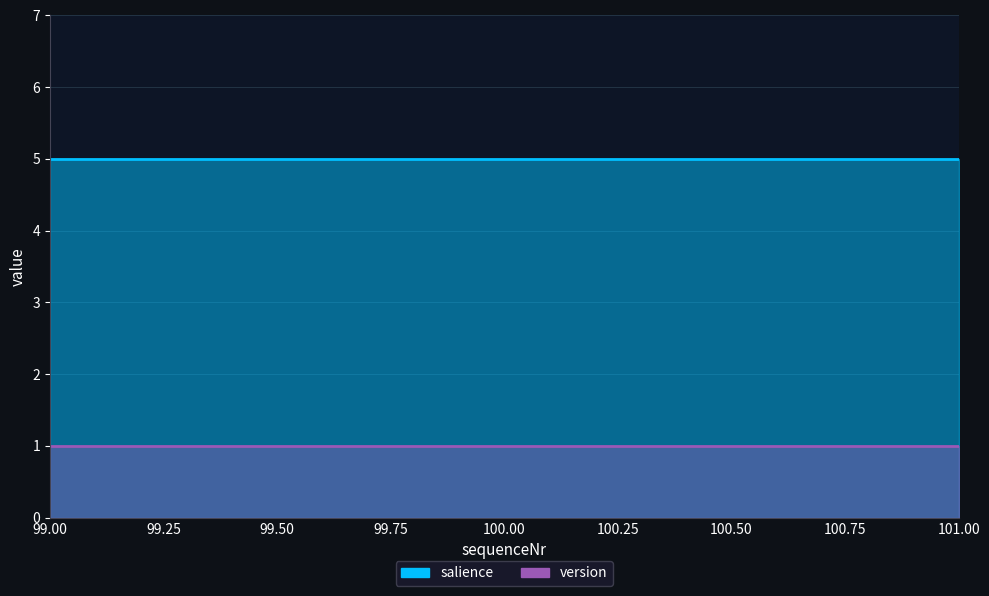

Reading left to right, extract all data points from this chart.

salience: 5	5	5
version: 1	1	1